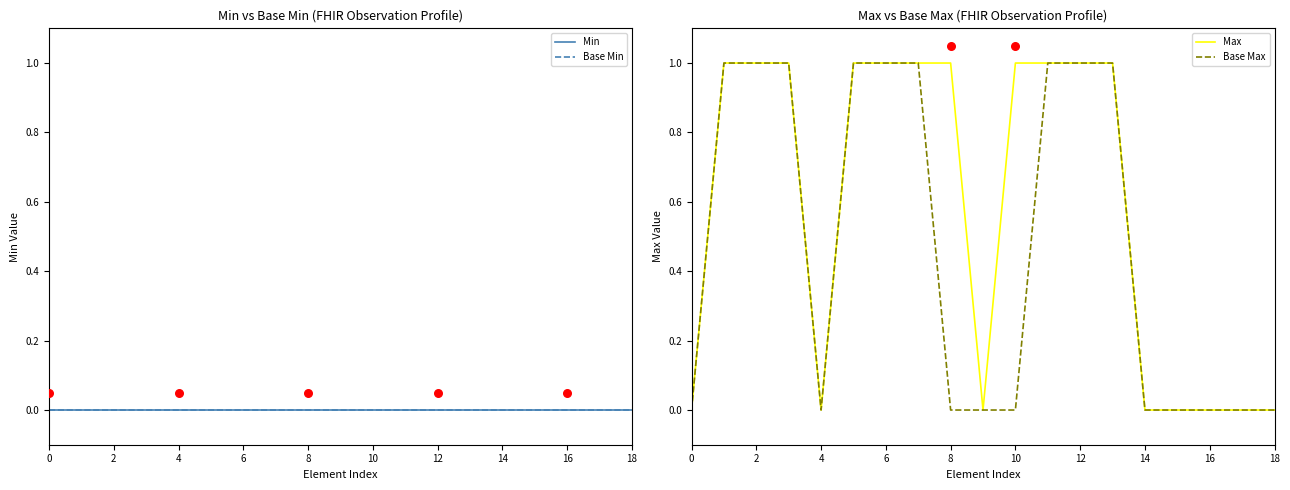

What are all the series names shown in the legend?

Min, Base Min, Max, Base Max